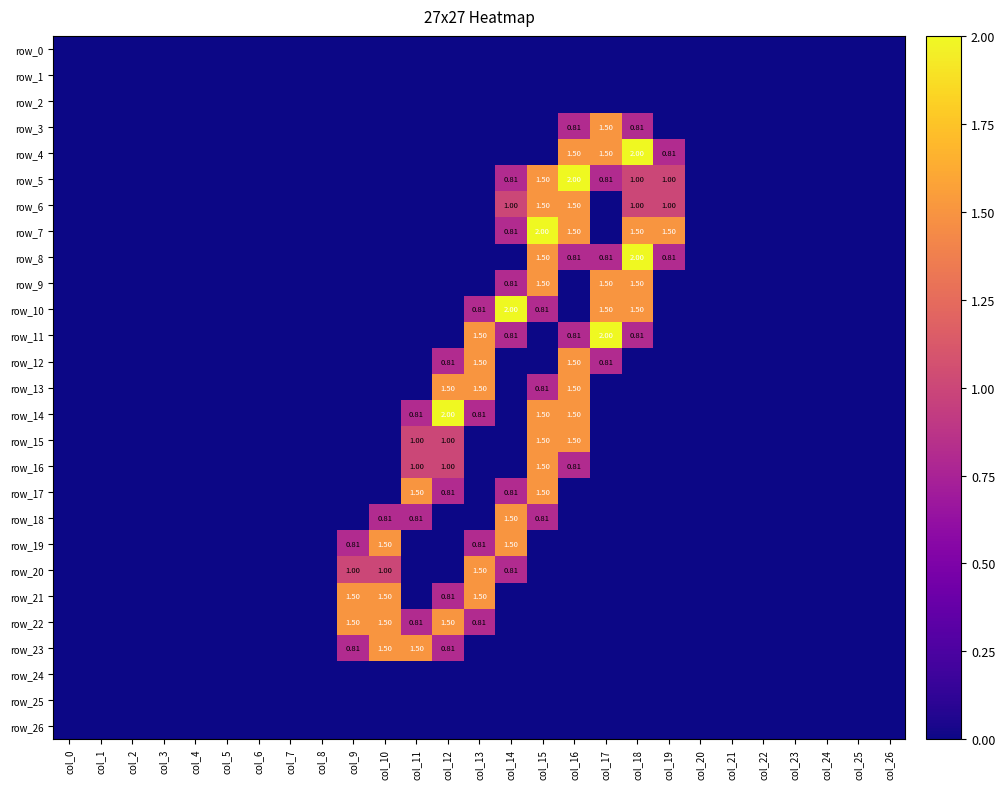

Is it true that row_11 equals -1.4 at col_11?

False